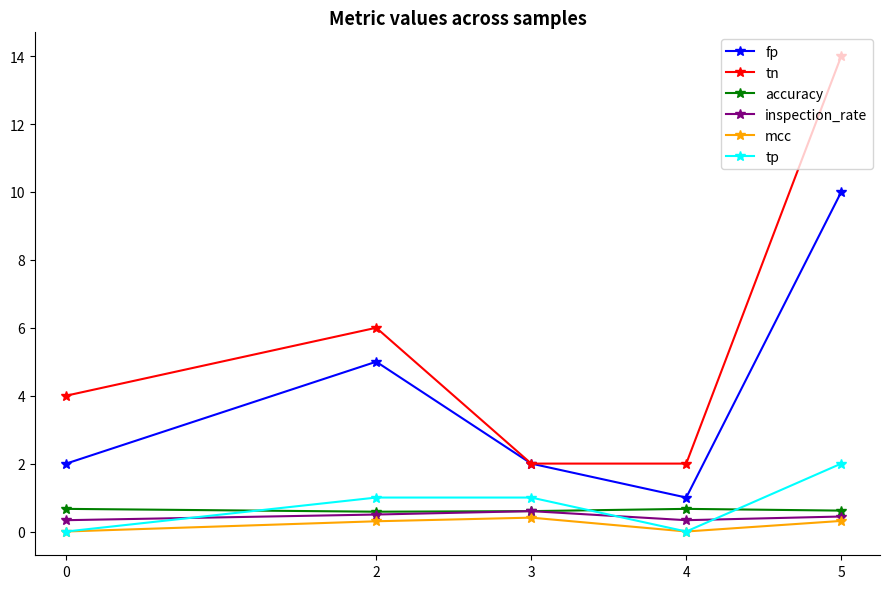

Which series has the largest range (max minus min)?

tn